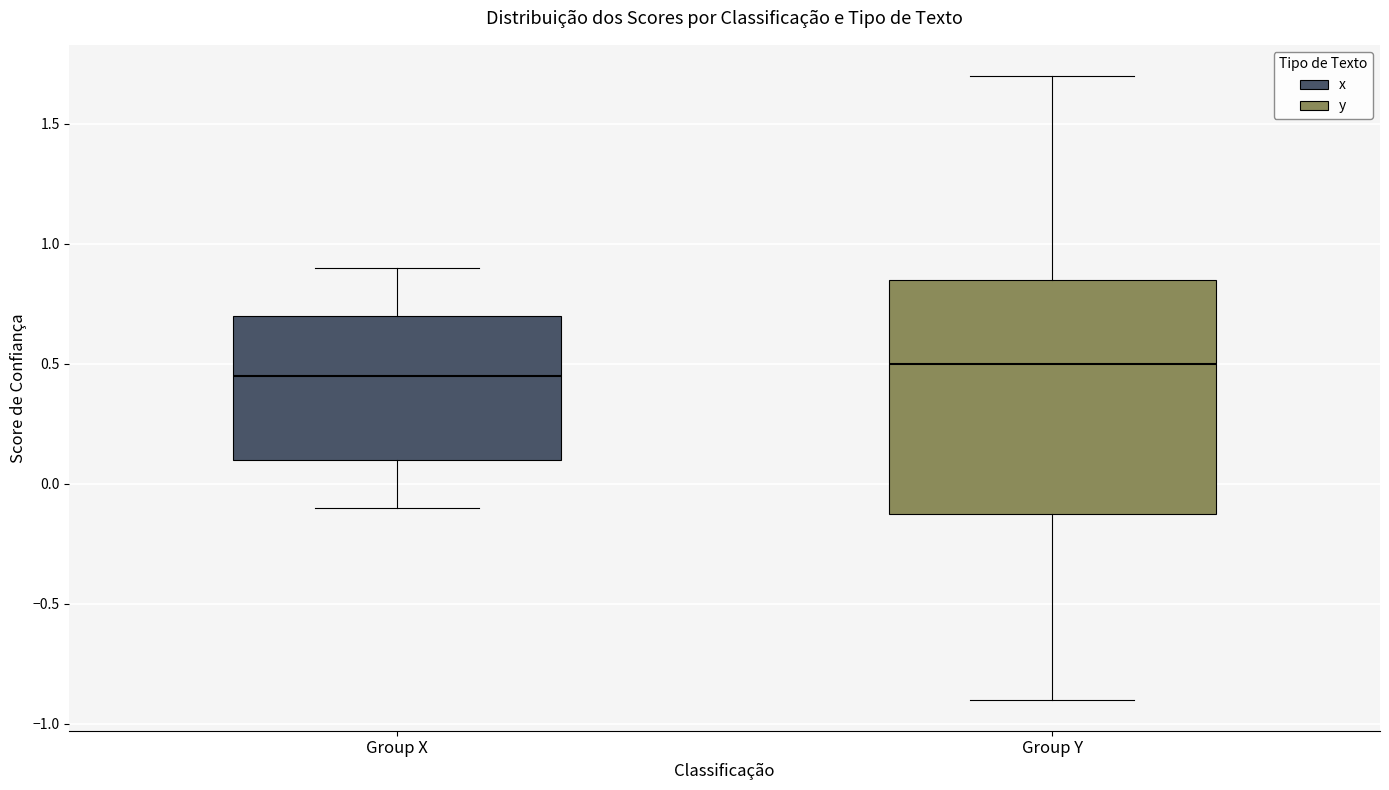

Comparing the boxes themselves (not the whiskers), which one is the tallest?

Group Y